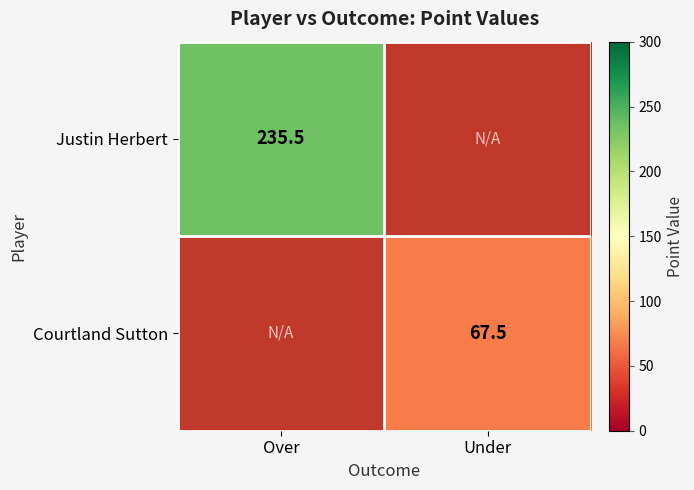

The Justin Herbert series shows 235.5 at Over. True or false?

True